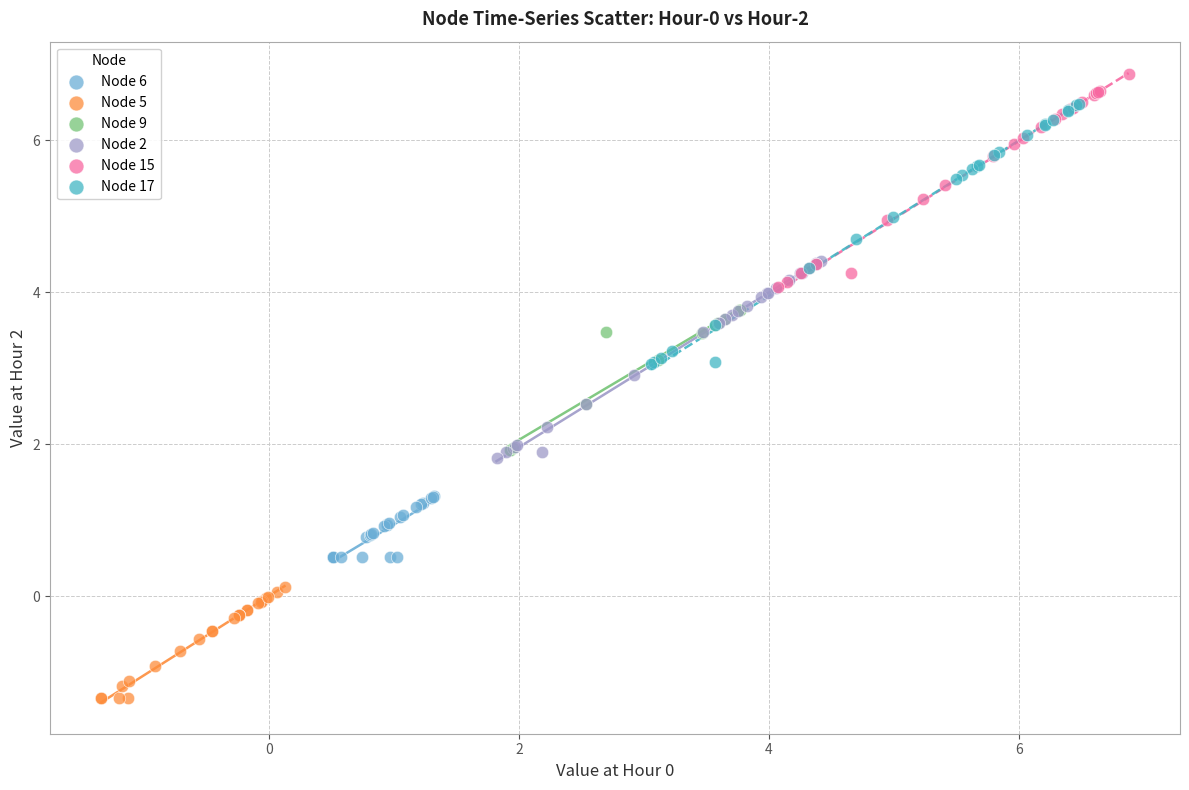

Which series reaches the maximum Y coordinate?

Node 15